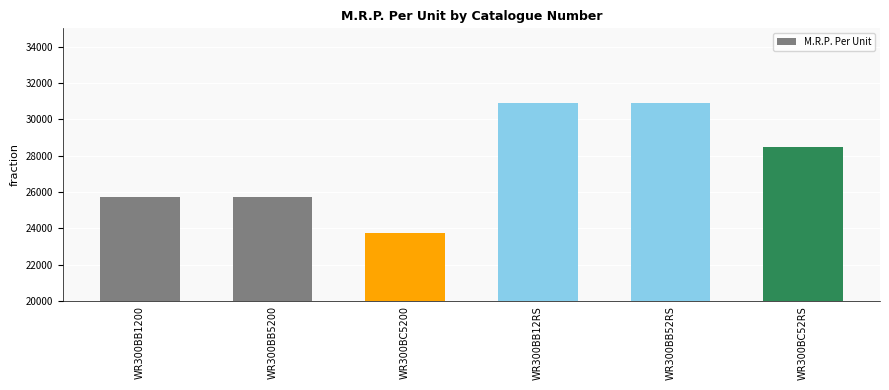

What is the ratio of the value at WR300BB12RS to the value at WR300BB1200?

1.2